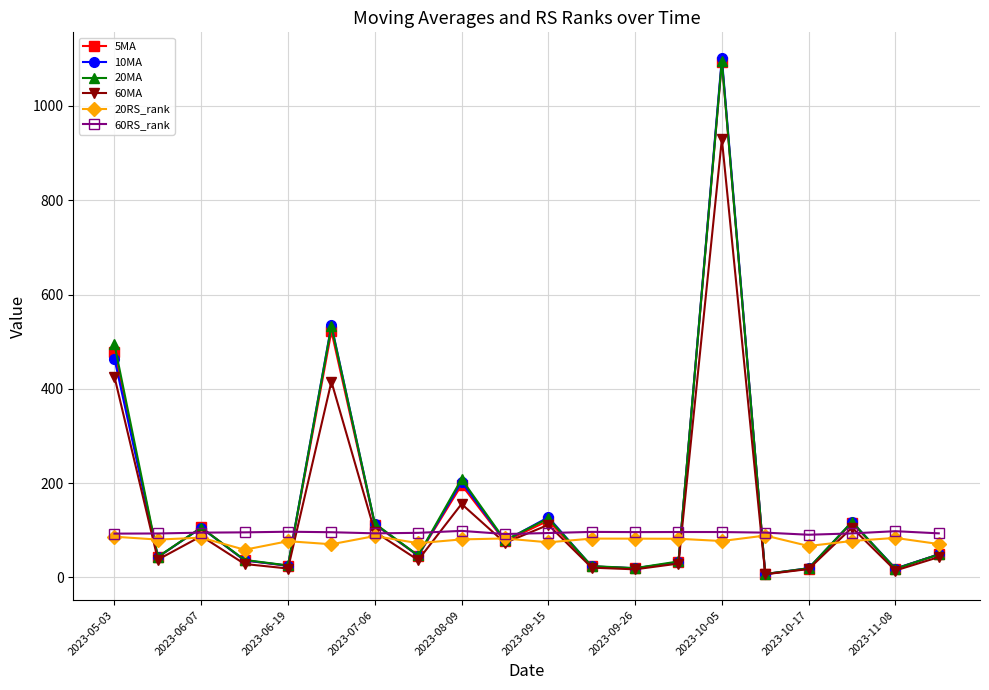

What is the lowest value of the 20MA series?

7.4